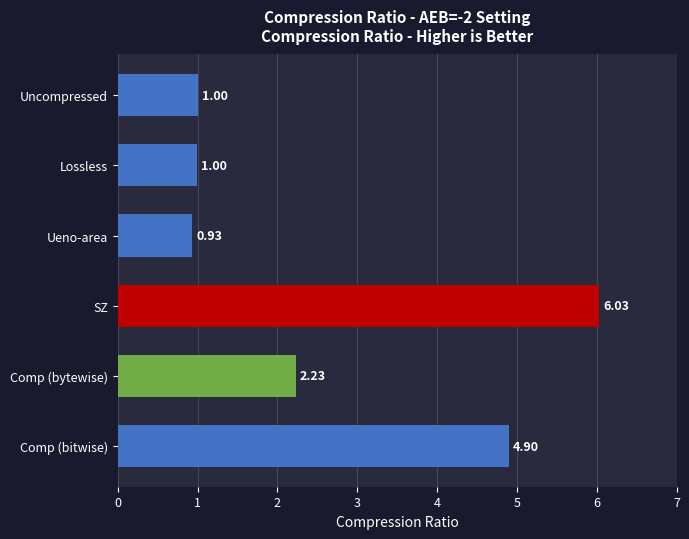

Count the number of categories in the chart.

6